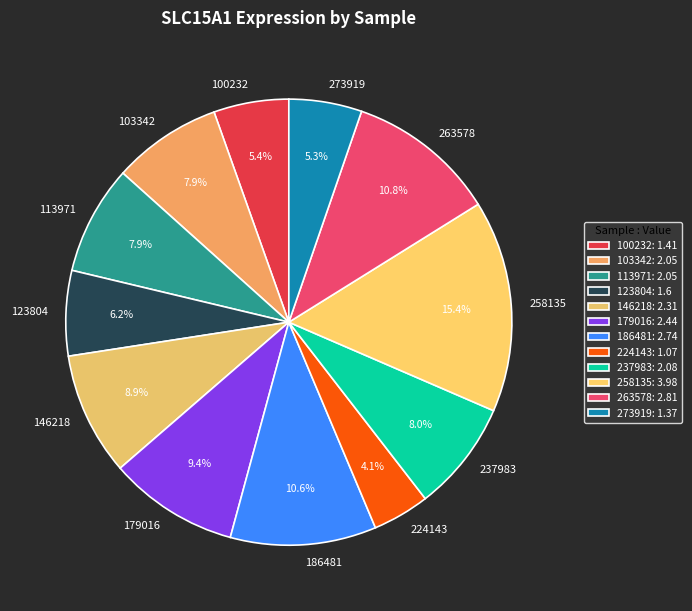

To the nearest percent, what percentage of the pie is 258135?

15%